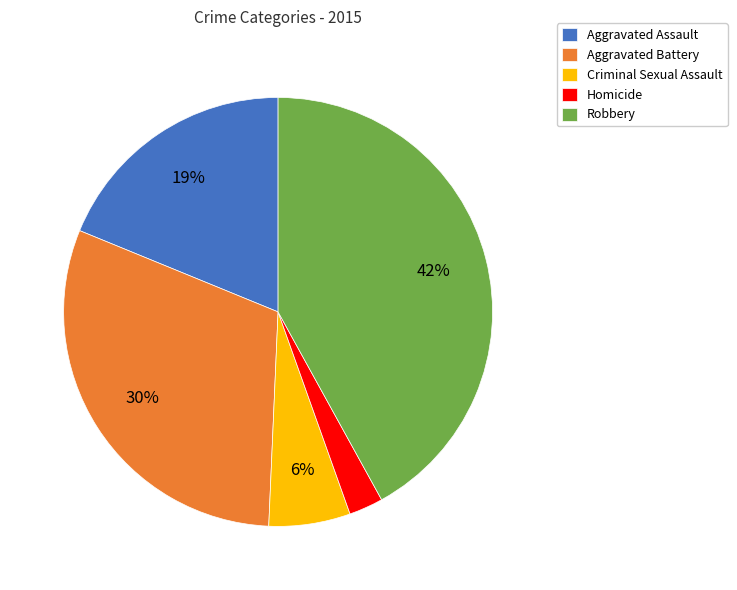

Is there any slice that represents more than half of the pie?

No